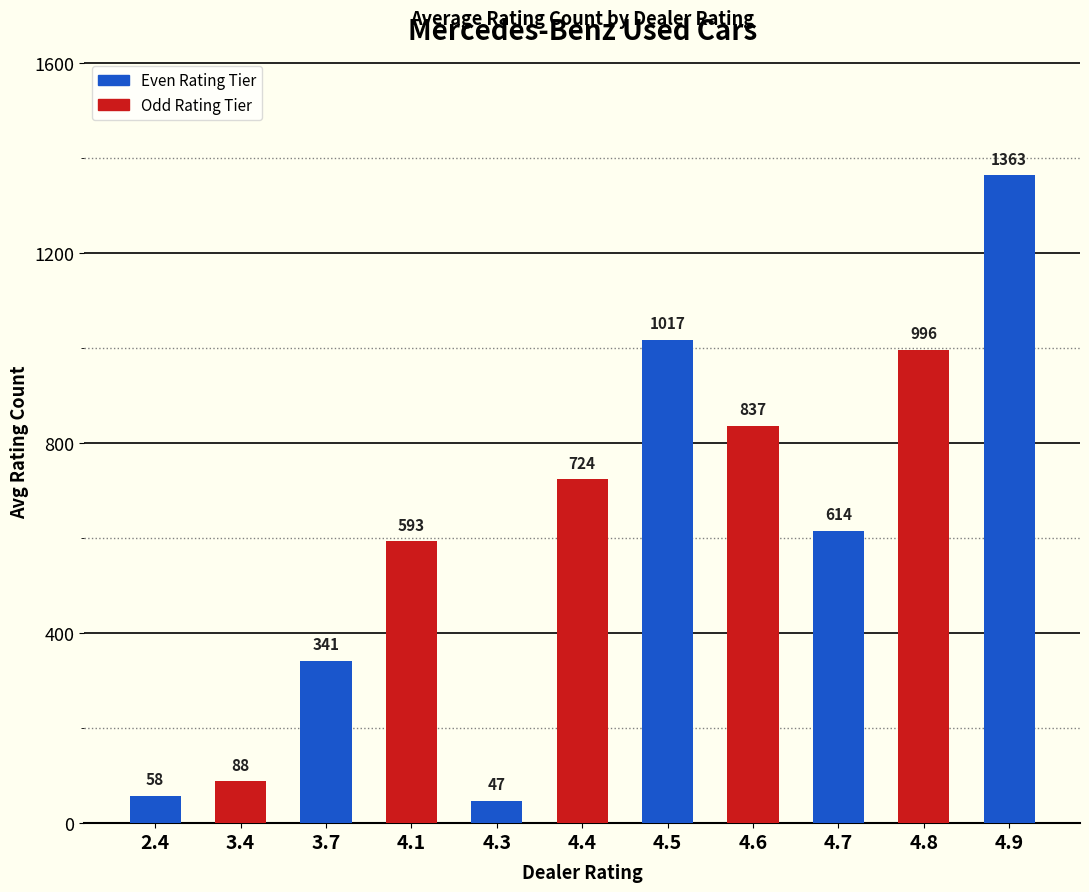

List the labels in order of value, largest first.

4.9, 4.5, 4.8, 4.6, 4.4, 4.7, 4.1, 3.7, 3.4, 2.4, 4.3